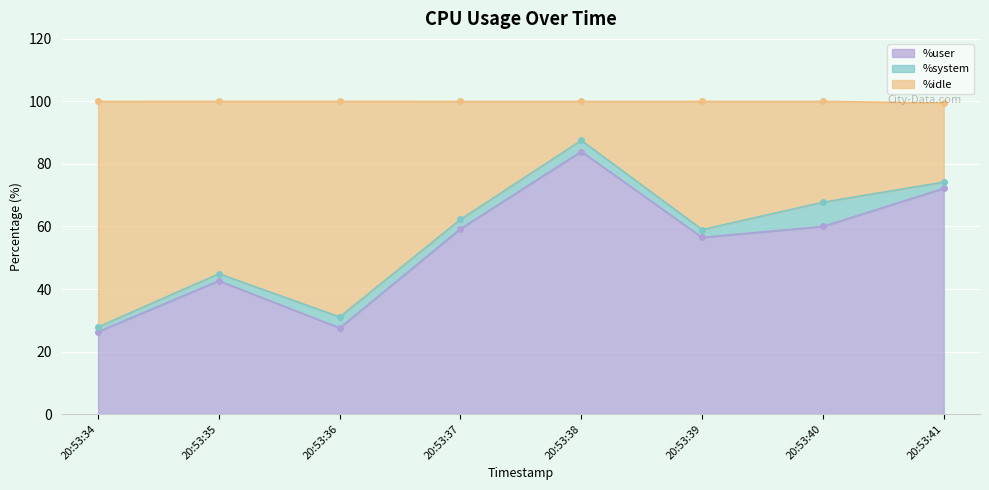

Where does the %user series first go above 59?

20:53:37